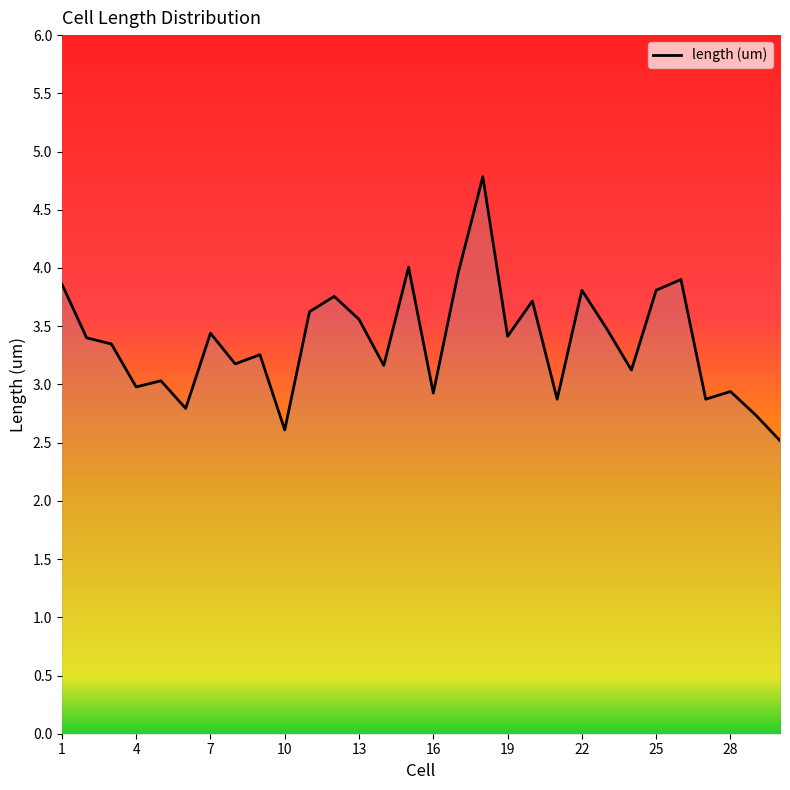

What is the smallest value displayed?

2.5